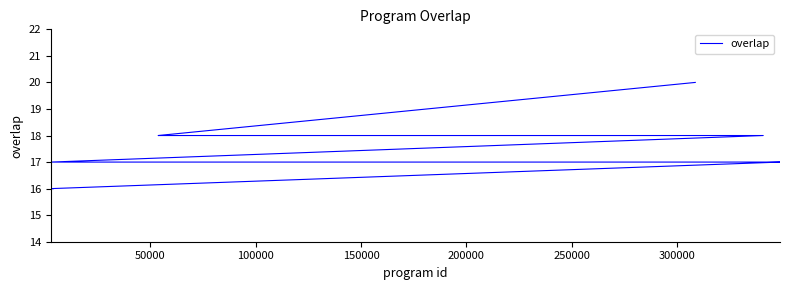

Does the chart display data point markers on the line(s)?

No